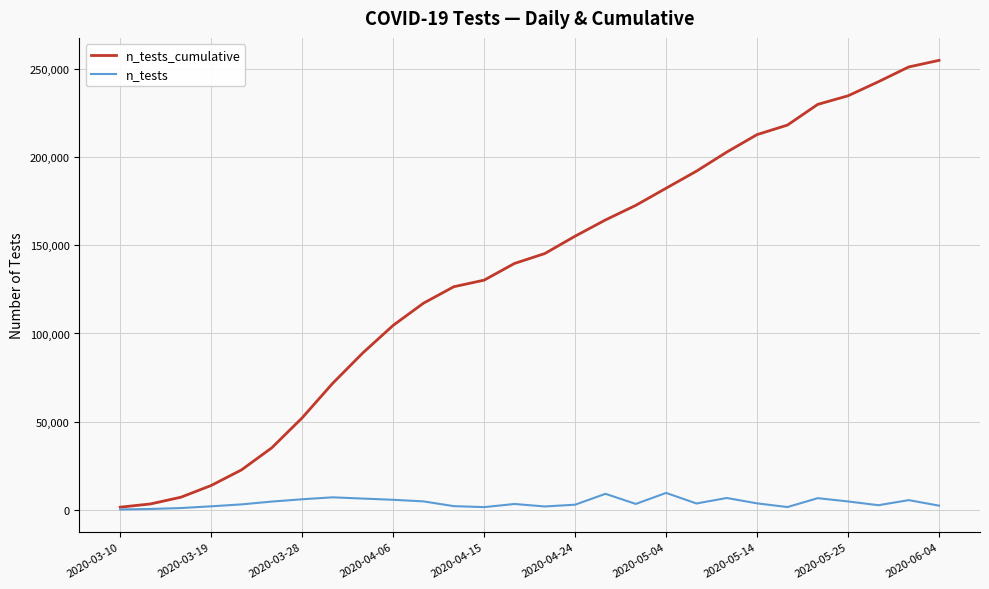

What is the highest value of the n_tests series?

9699